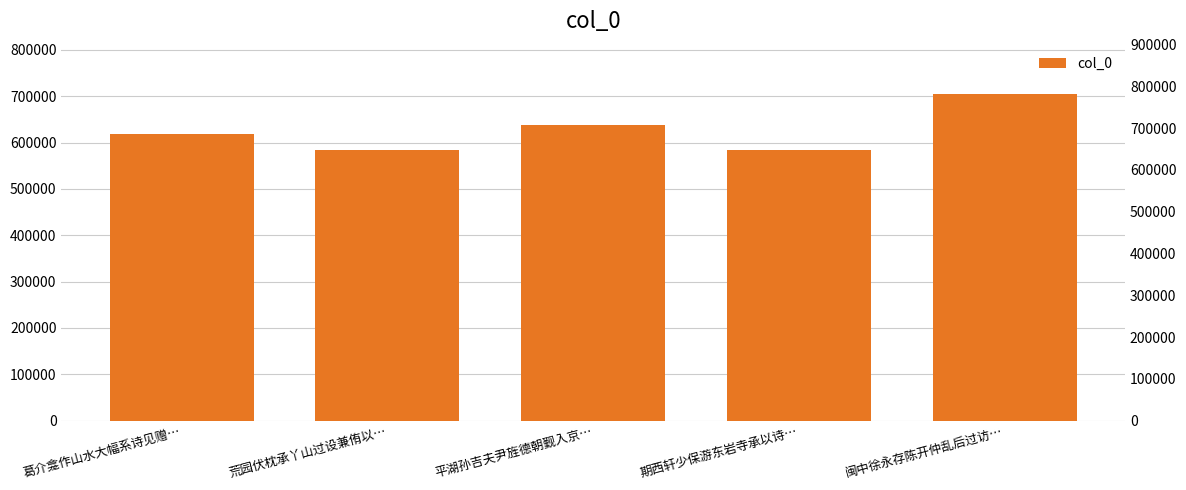

What is the value of the 4th bar from the left?

583979